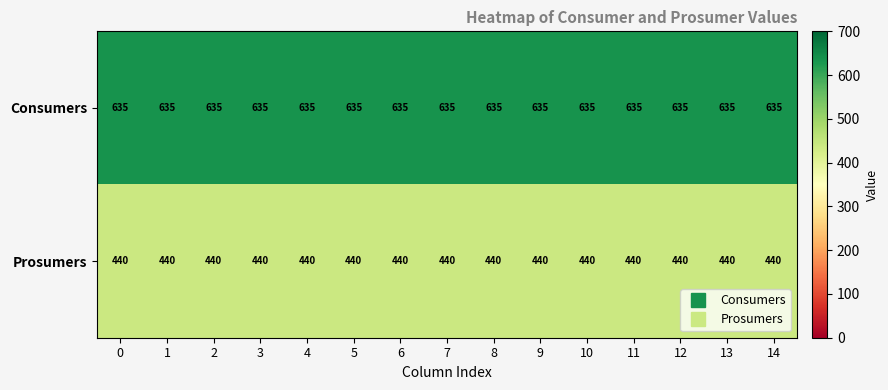

True or false: Prosumers has a value of 440 at 6.

True